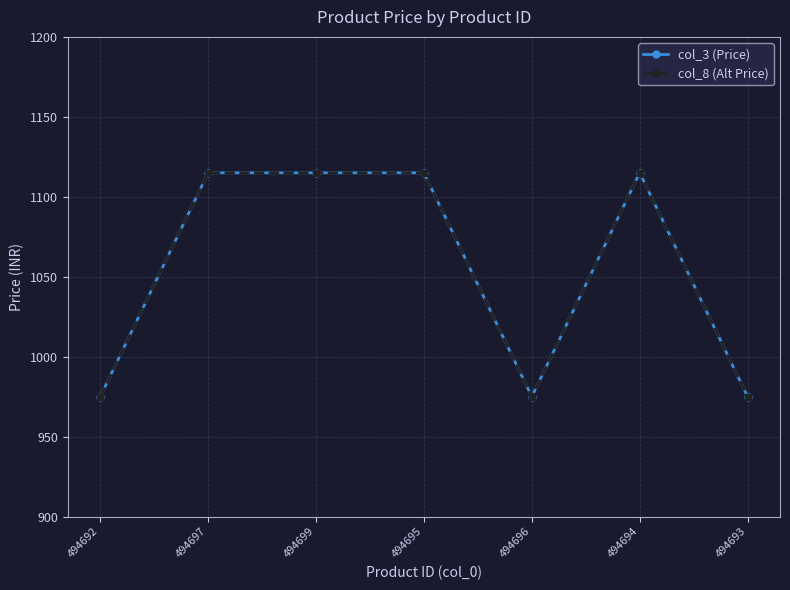

Reading right to left, transcribe all the data shown in this chart.

col_3 (Price): 975	1115	975	1115	1115	1115	975
col_8 (Alt Price): 975	1115	975	1115	1115	1115	975